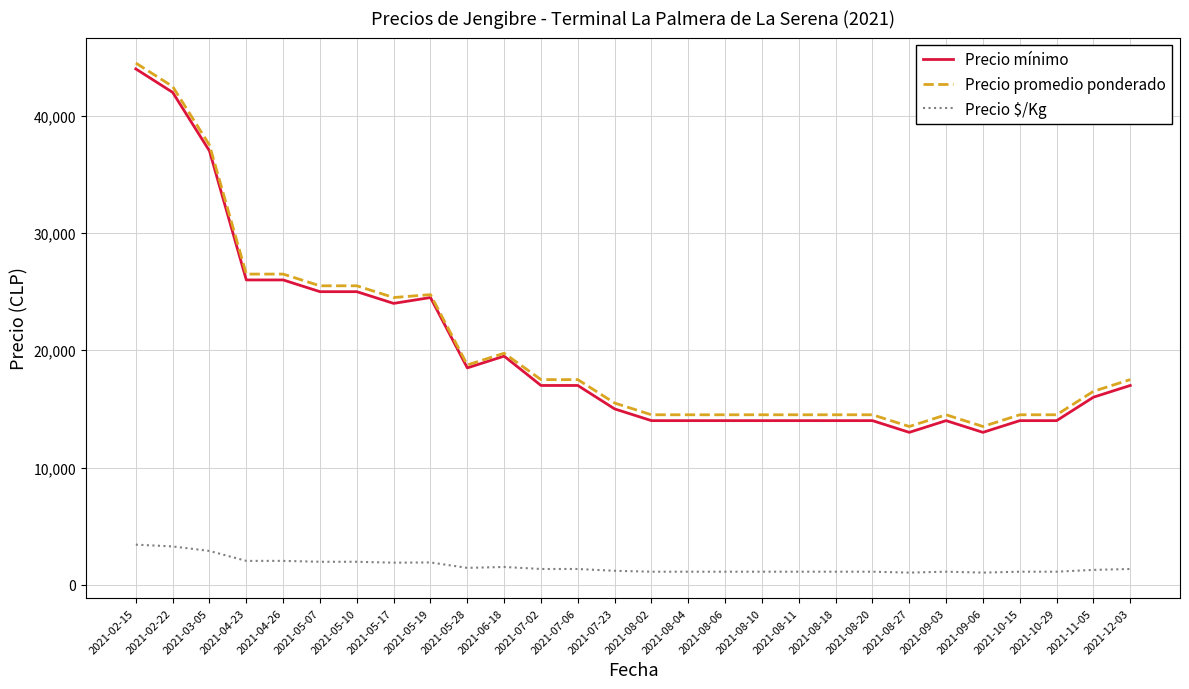

Which series has the largest total across all categories?

Precio promedio ponderado